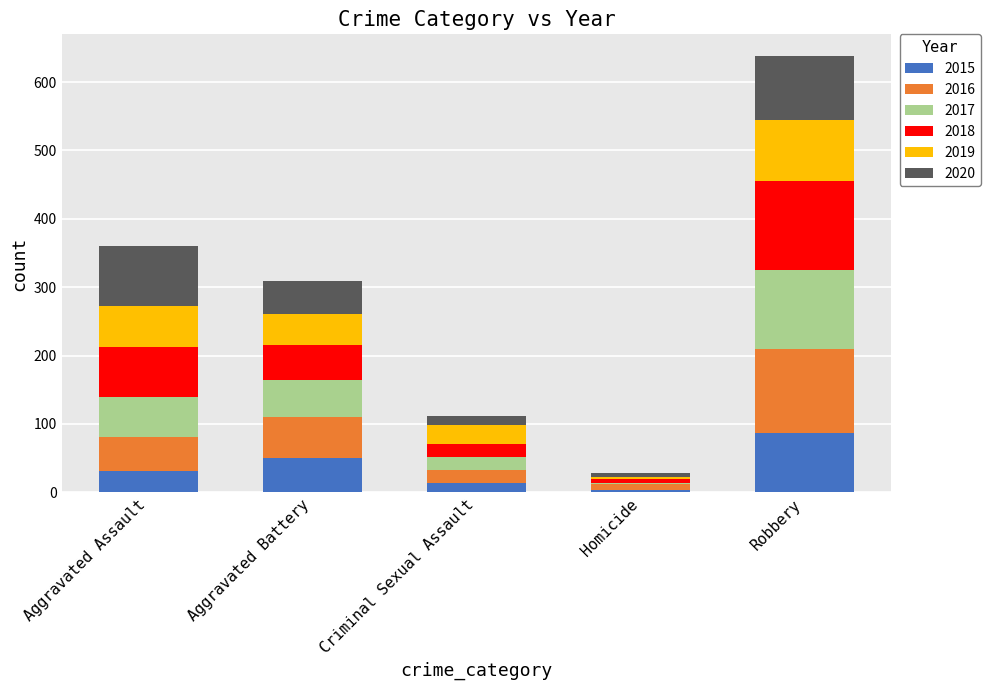

Is it true that 2015 equals 13 at Criminal Sexual Assault?

True